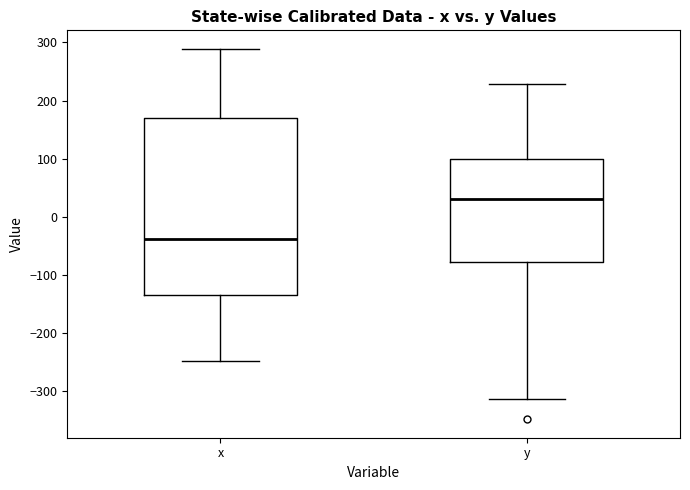

Reading left to right, read every box against the y-axis: the position of its median line, the range the box covers, and the ends of its whiskers. The values are not printed on the chart, so give them approximately, as read against the axis.

x: median -40, box -130 to 170, whiskers -250 to 290
y: median 30, box -80 to 100, whiskers -310 to 230